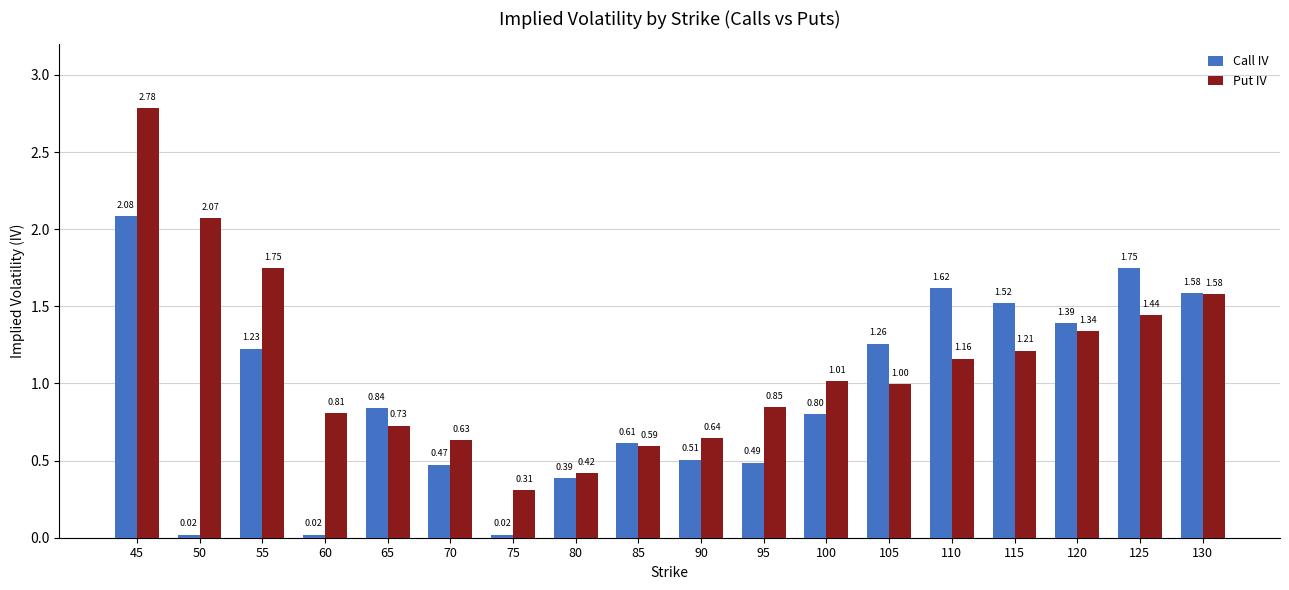

Rank the series by their average value, from lowest to highest.

Call IV, Put IV